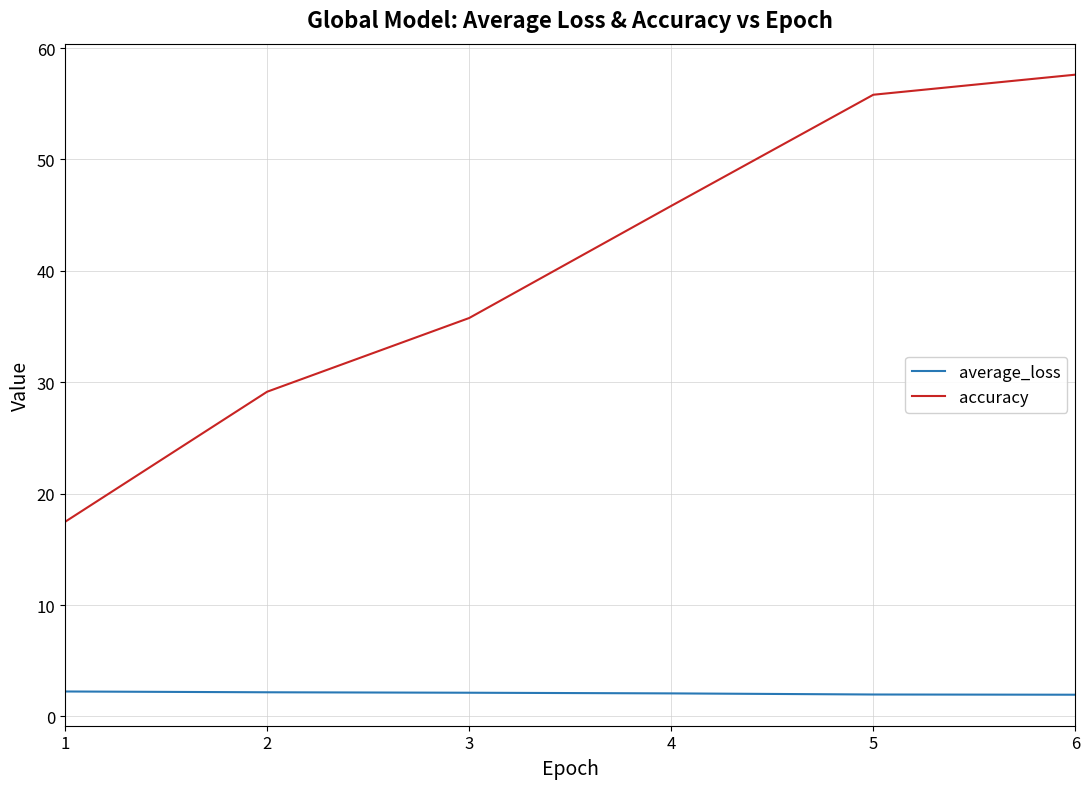

True or false: average_loss and accuracy cross at least once.

False